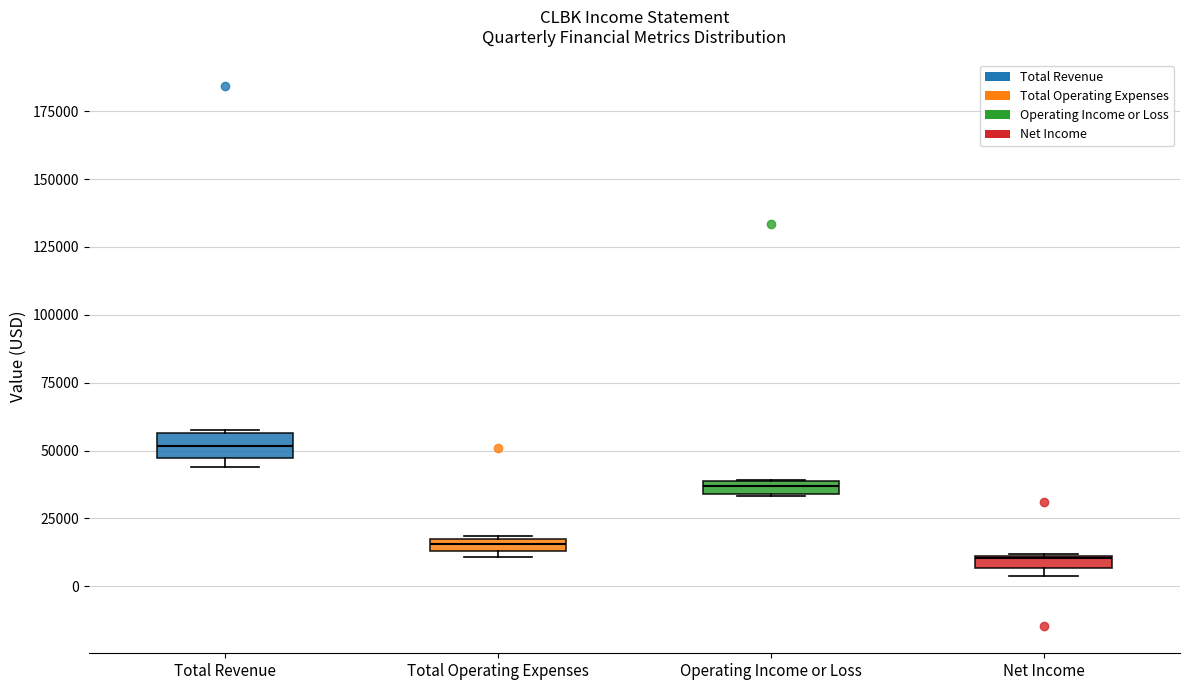

Which box's median line is the highest?

Total Revenue